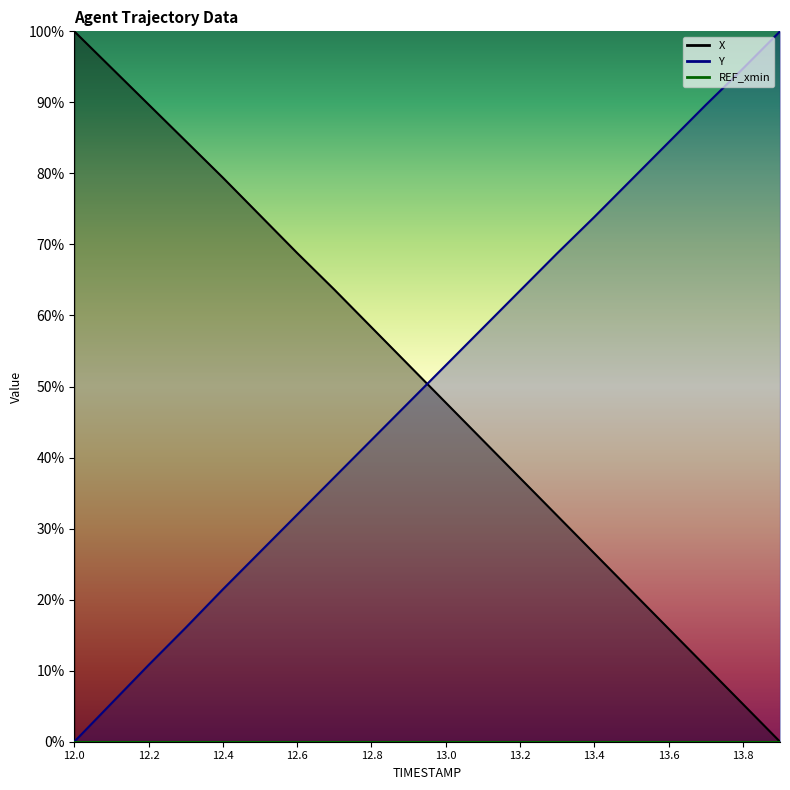

Where does the X series first go above 53?

12.0